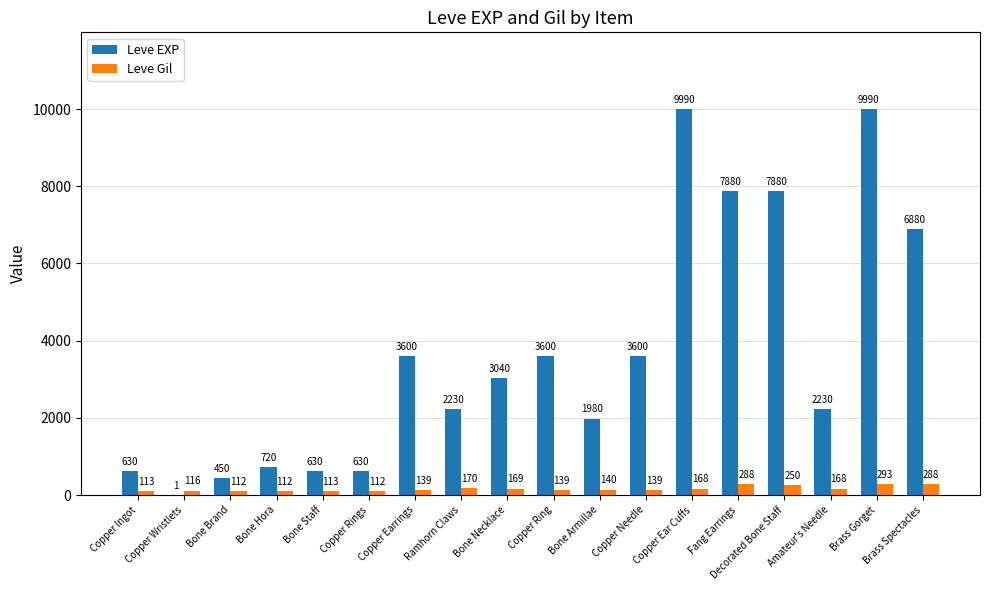

Which series changed the most between Copper Ear Cuffs and Decorated Bone Staff?

Leve EXP